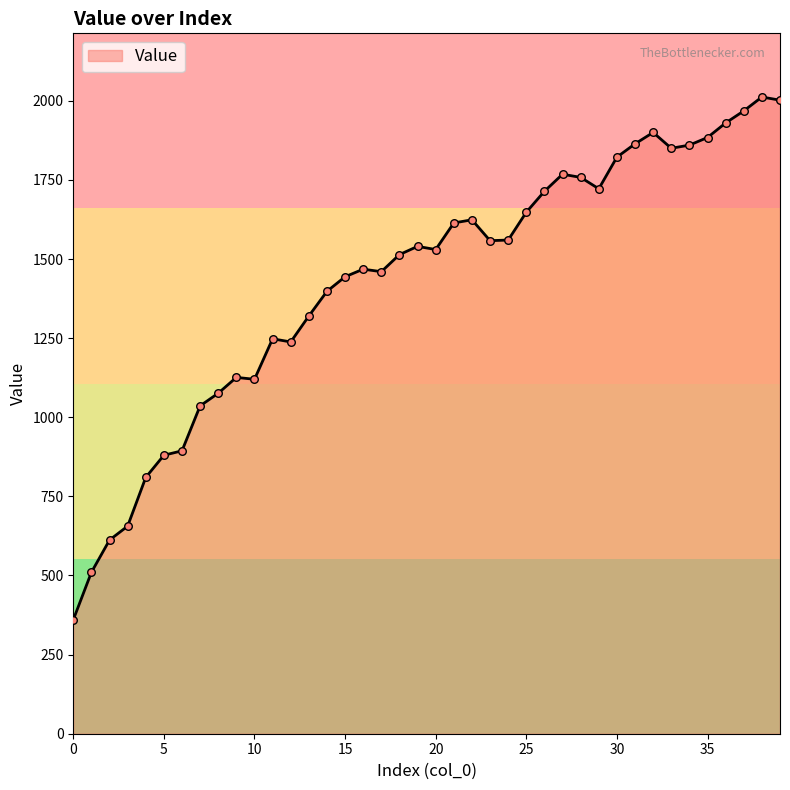

What is the maximum value shown in the chart?

2012